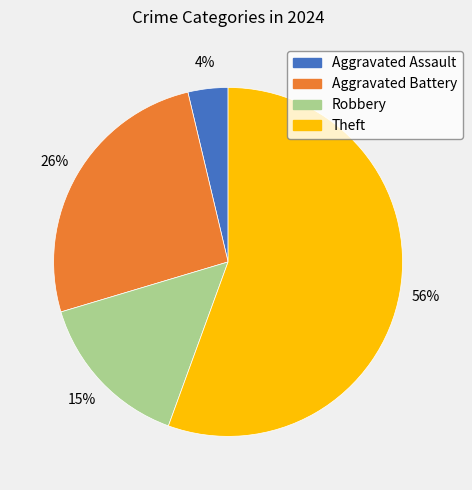

Is Robbery the majority of the pie?

No